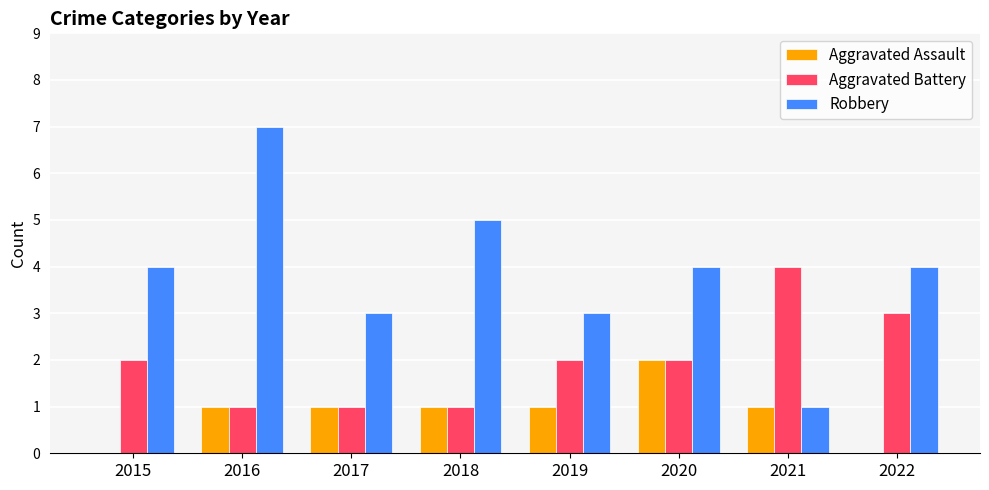

The value of Aggravated Battery at 2022 is 3. True or false?

True